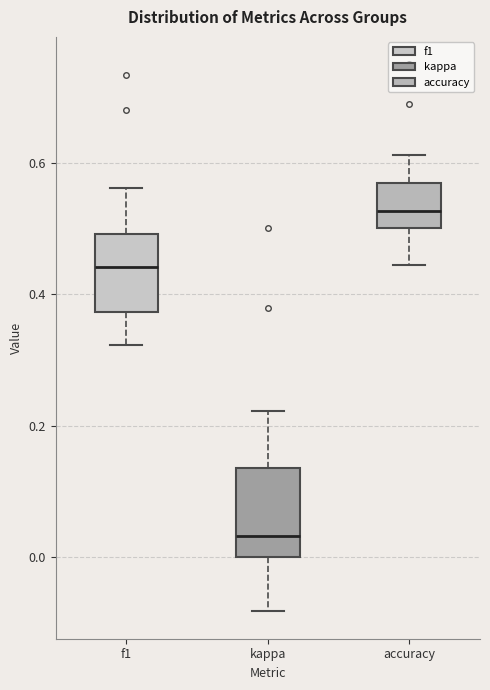

Where does the lower whisker of the box for accuracy end on the y-axis? The values are not printed on the chart, so give them approximately, as read against the axis.

0.44